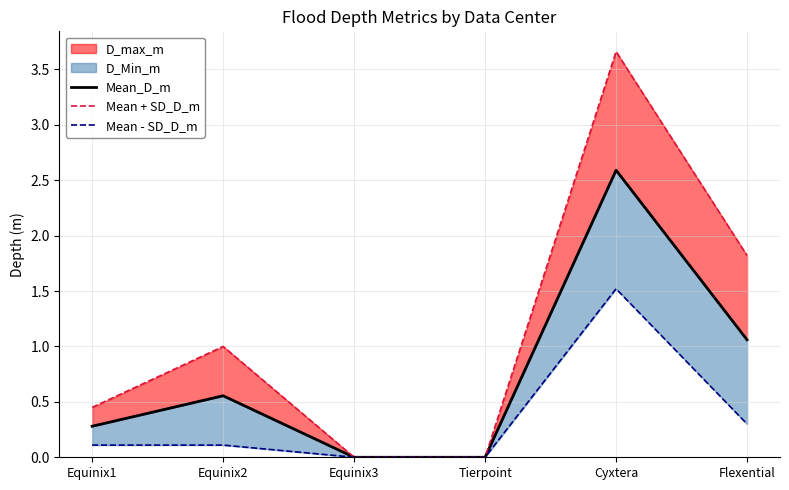

Which label corresponds to the smallest value in the chart?

Equinix3